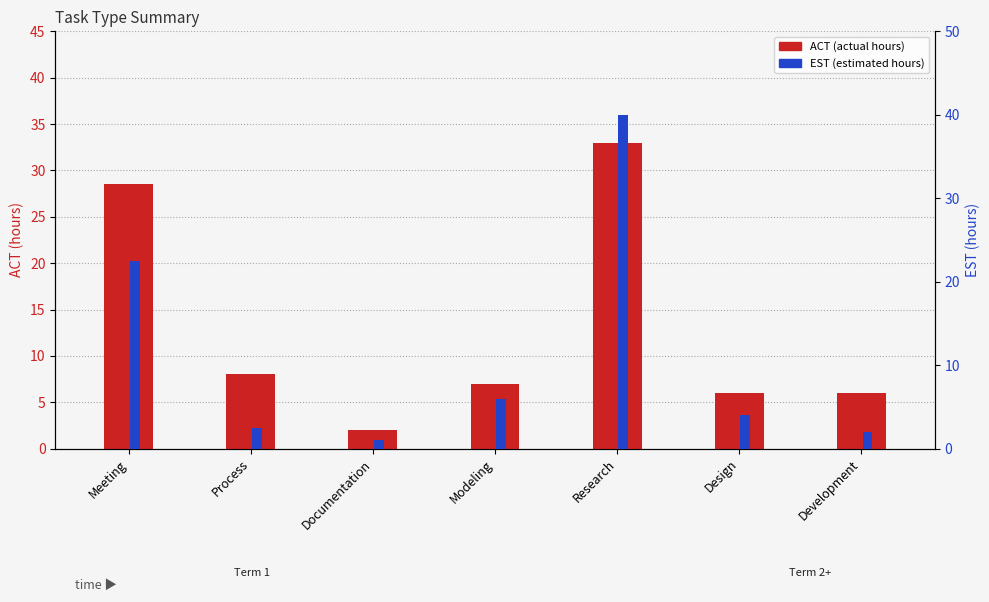

What are all the series names shown in the legend?

ACT (actual hours), EST (estimated hours)